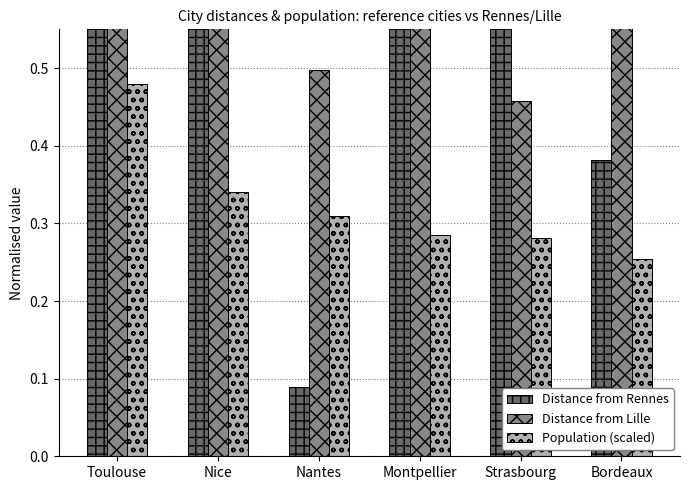

Which category has the highest value across all series?

Nice